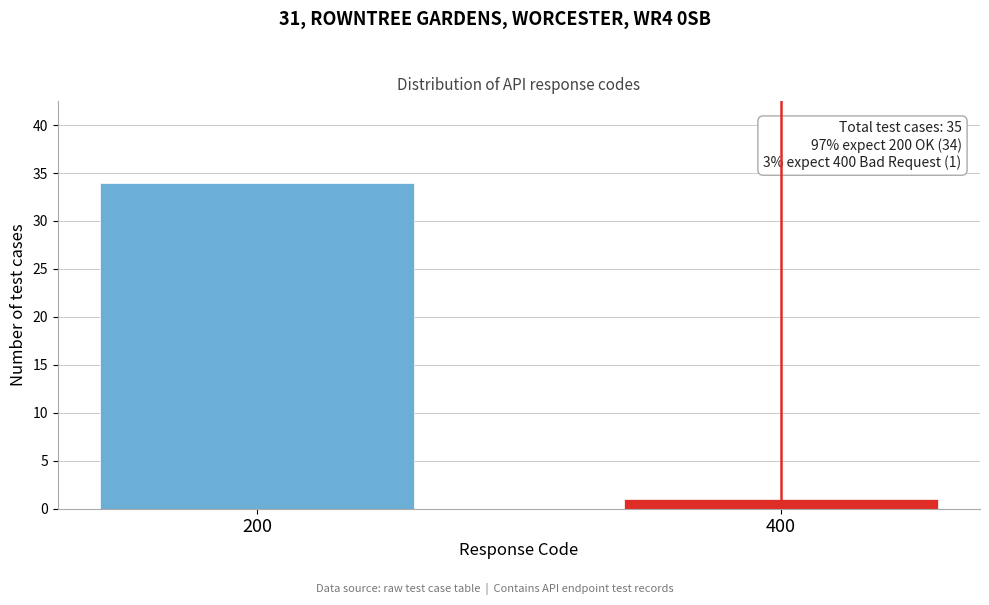

Reading left to right, extract all data points from this chart.

34	1